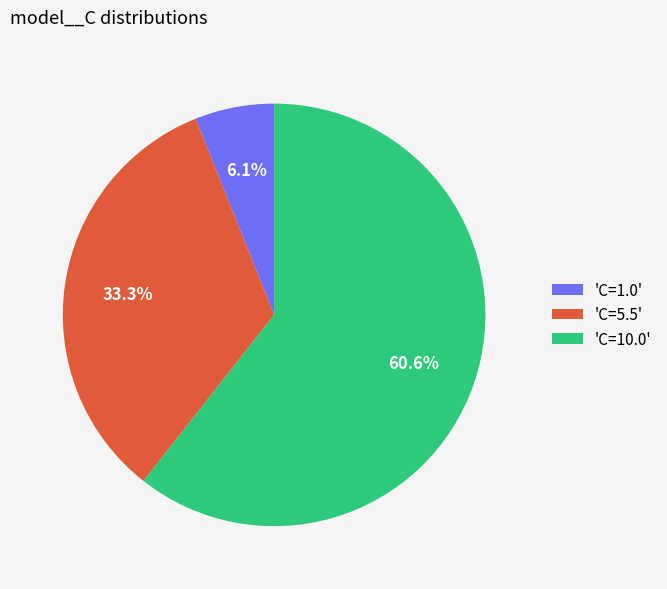

Which slice is the smallest?

'C=1.0'